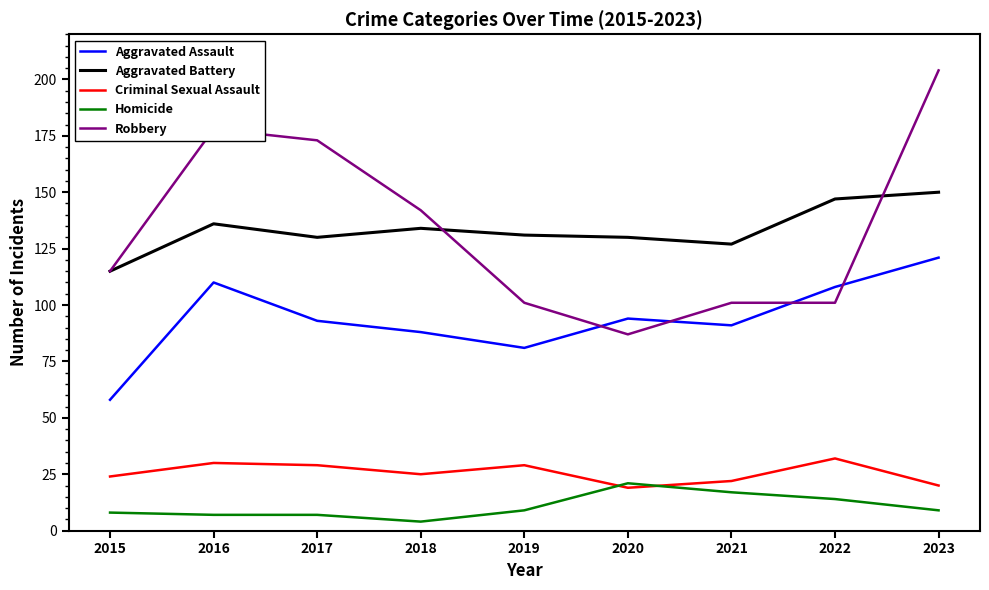

List the series in order of their peak value, lowest first.

Homicide, Criminal Sexual Assault, Aggravated Assault, Aggravated Battery, Robbery